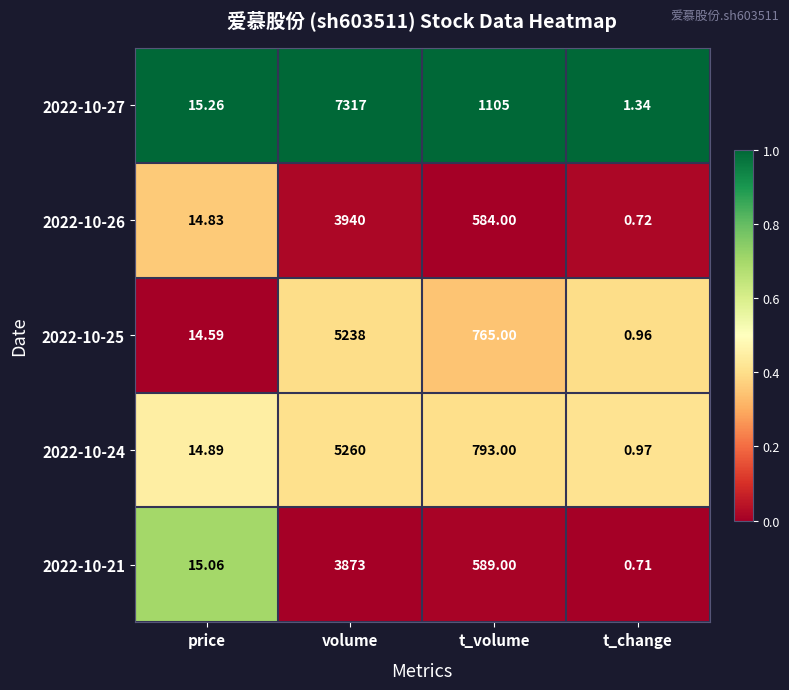

At which label does 2022-10-24 first exceed 793?

volume